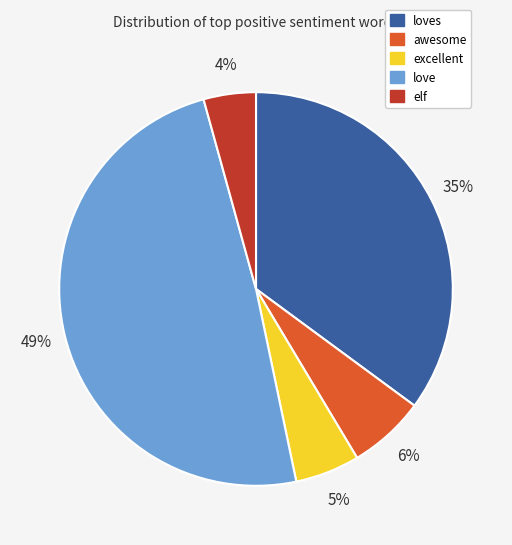

To the nearest percent, what is the difference between the largest and smallest slice percentages?

45%